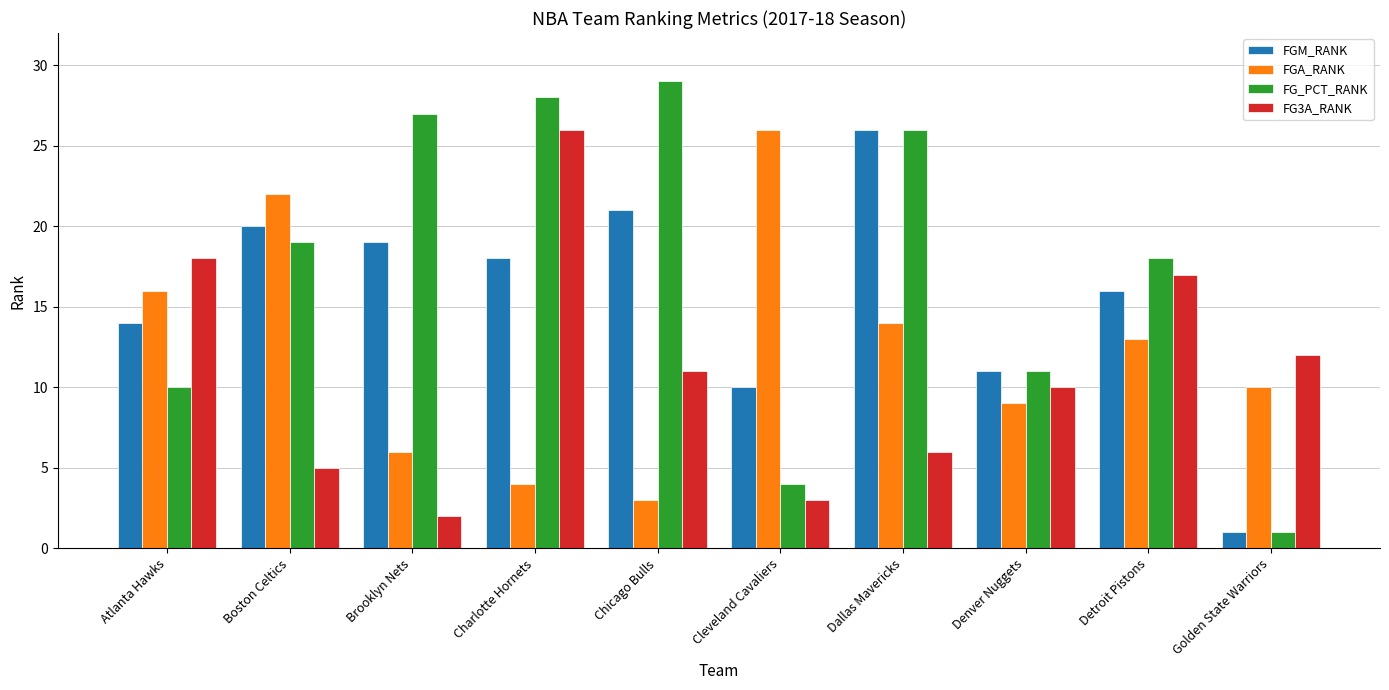

How many bars are there in each group?

4